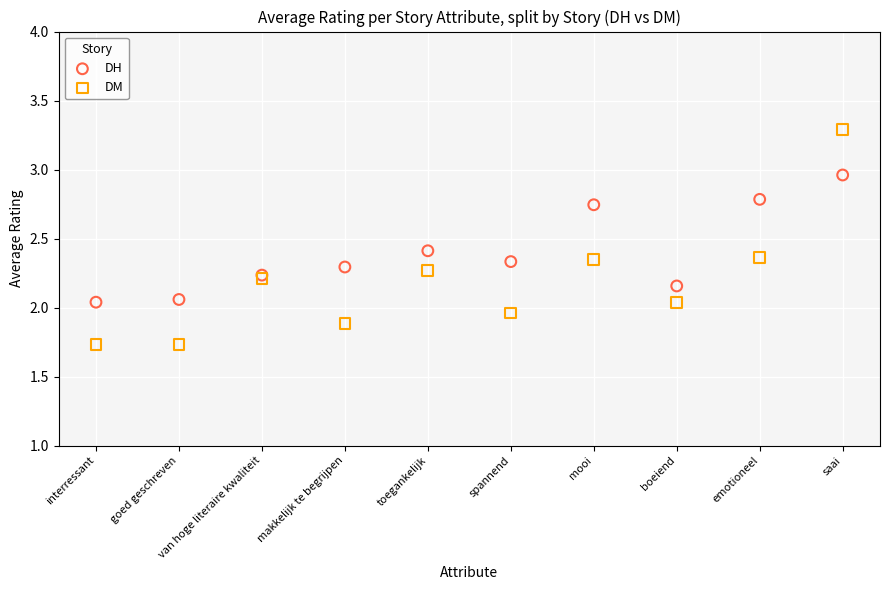

Which series reaches the minimum Y coordinate?

DM